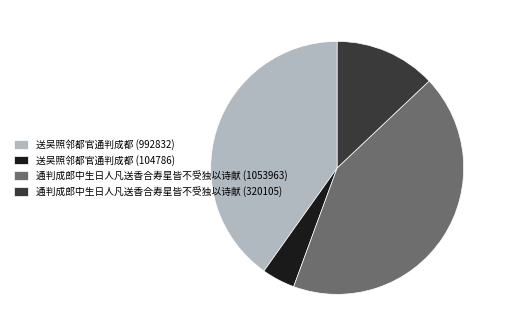

Approximately how many times larger is the value at 送吴照邻都官通判成都 (992832) compared to 通判成郎中生日人凡送香合寿星皆不受独以诗献 (320105)?

3.1